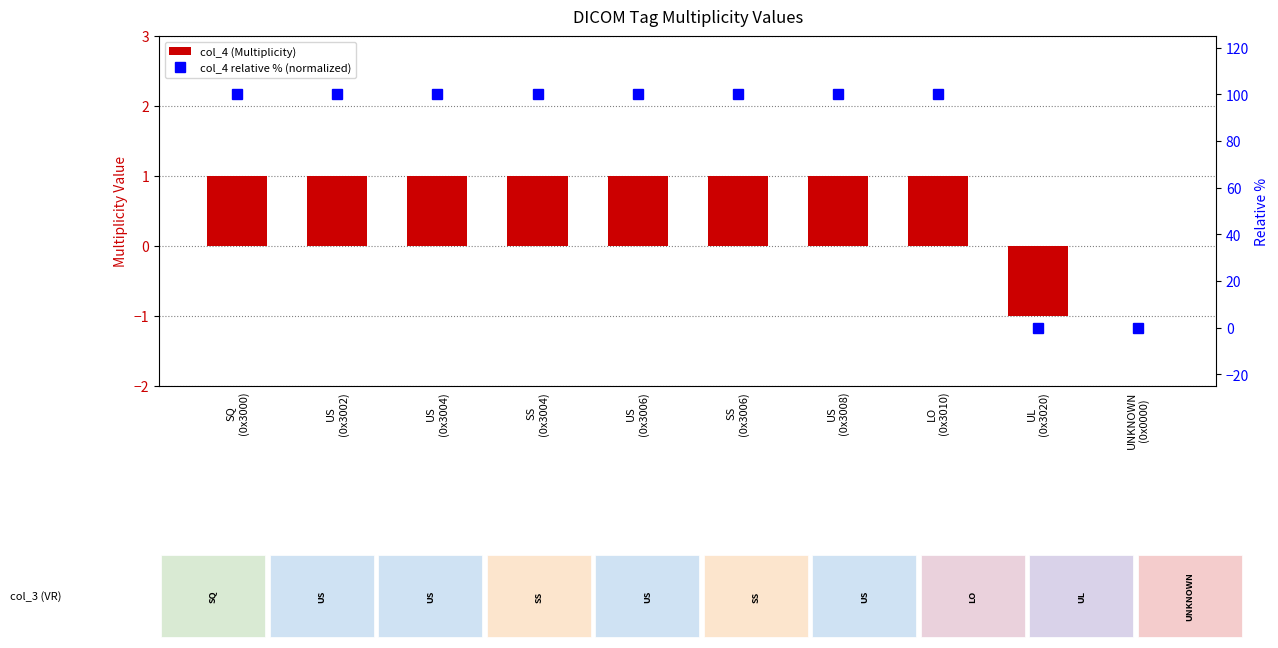

Which series has the largest total across all categories?

col_4 relative % (normalized)